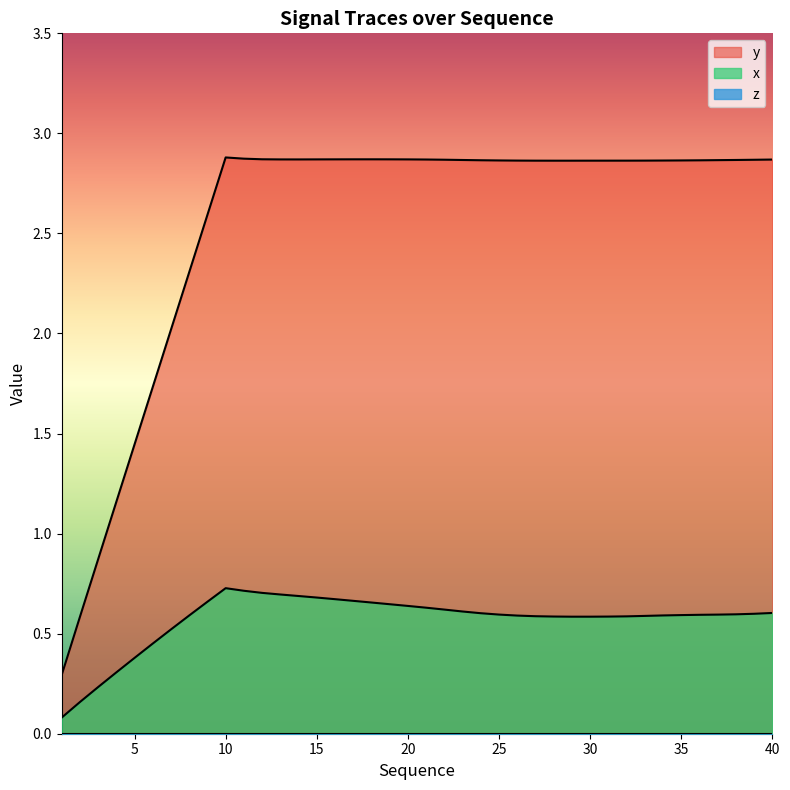

Is it true that y equals 2.9 at 19?

True